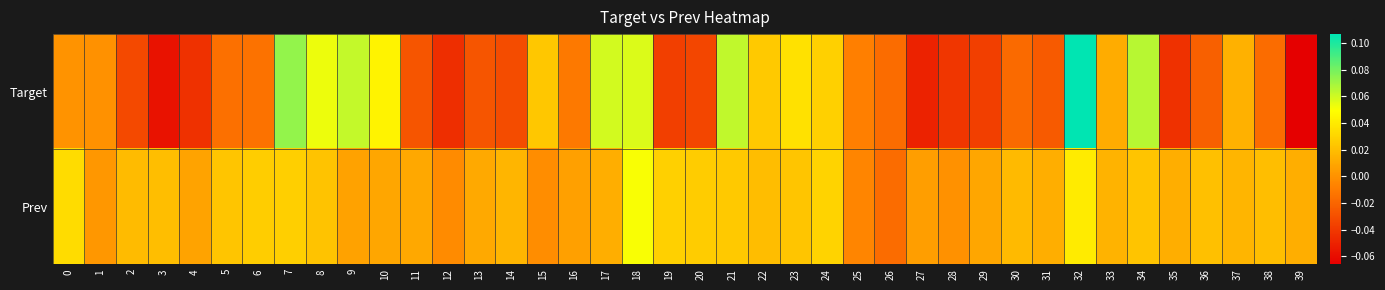

List the series in order of their peak value, lowest first.

Prev, Target